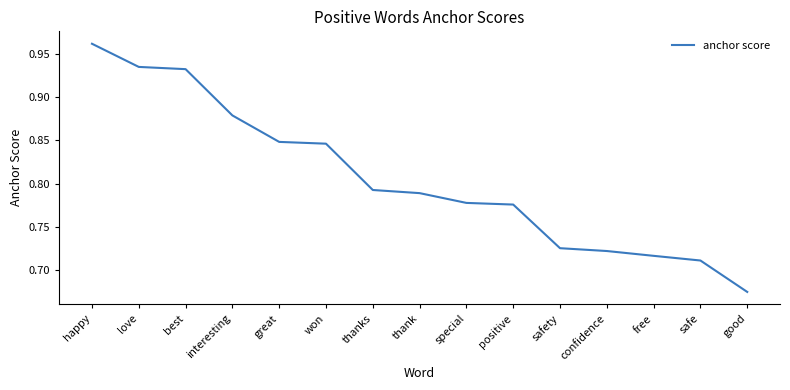

What is the sum of all values?

12.1